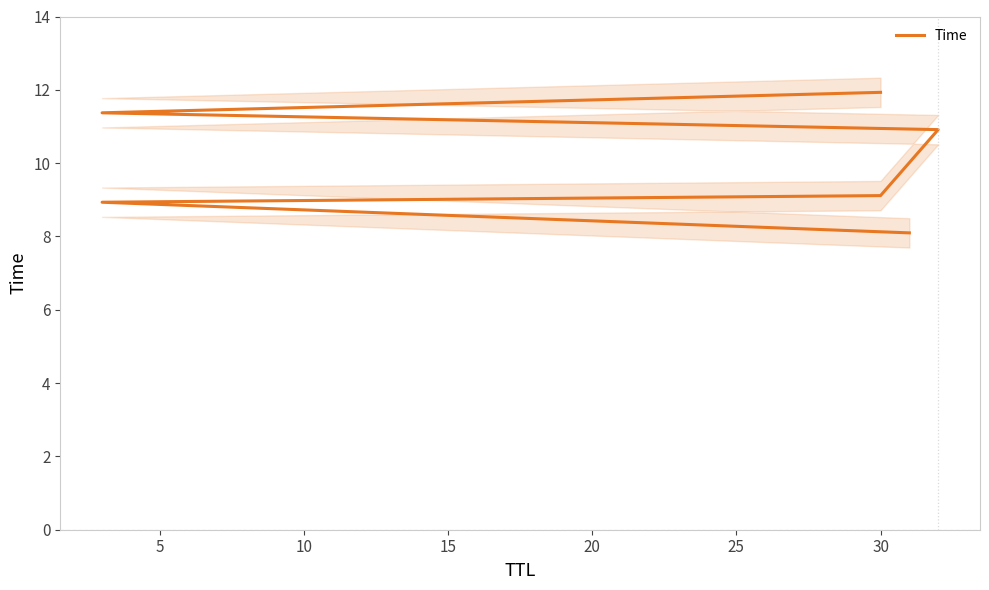

What is the ratio of the value at 0 to the value at 10?

0.9